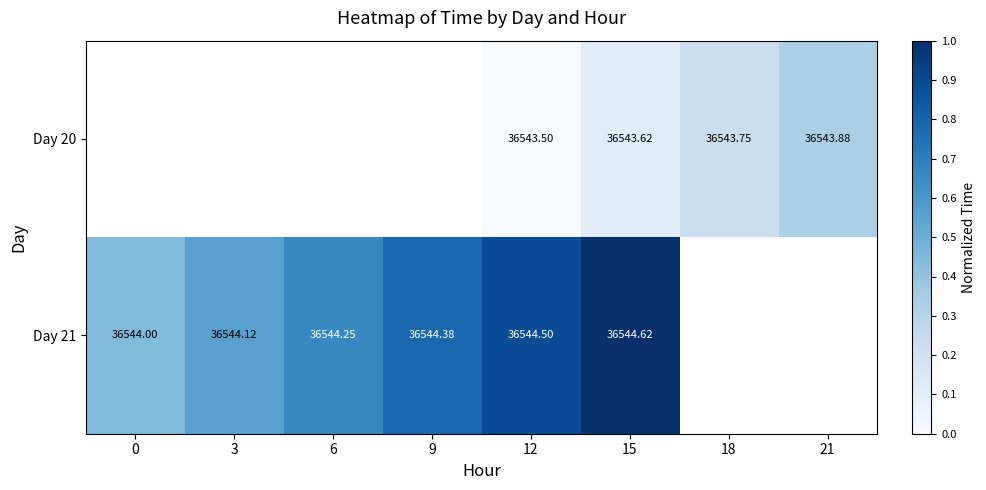

What is the greatest value displayed?

1.0